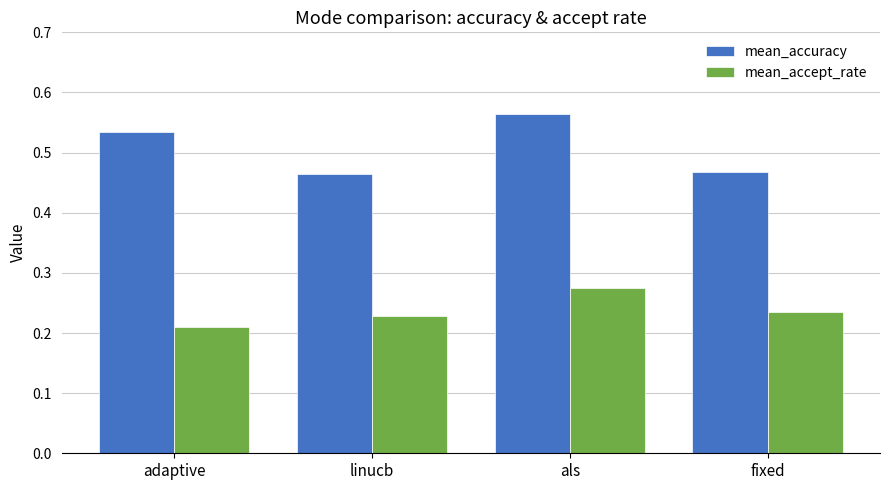

How many mean_accept_rate values are between 0 and 1?

4